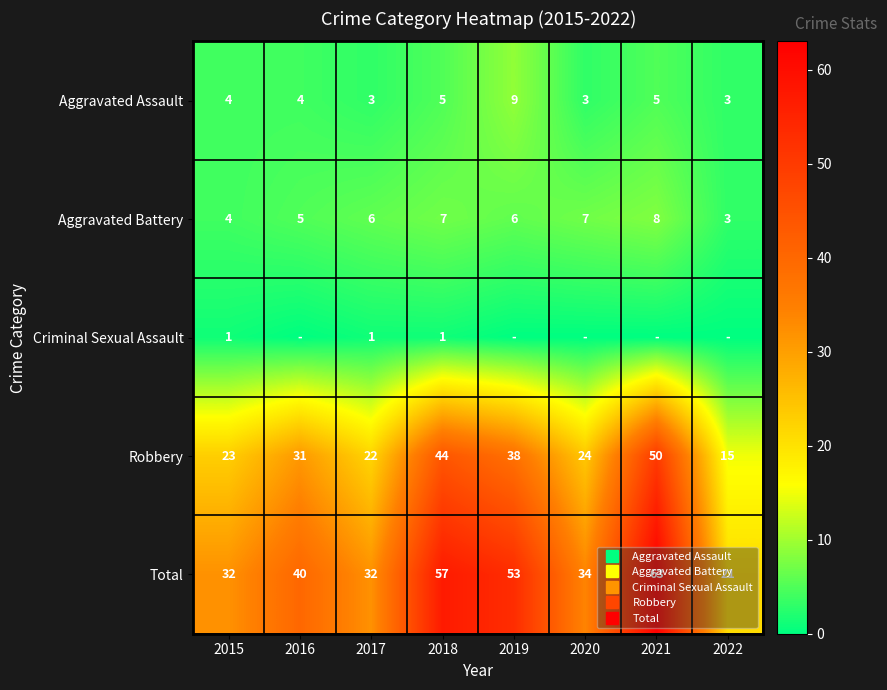

List the labels in order of Total value, smallest first.

2022, 2015, 2017, 2020, 2016, 2019, 2018, 2021